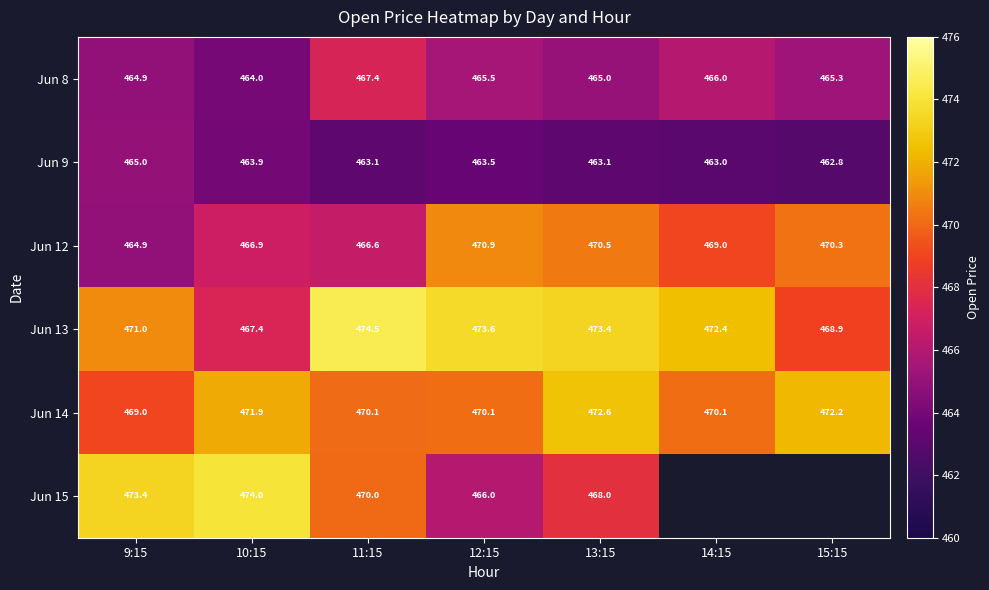

How many data points in Jun 13 are above 472?

4